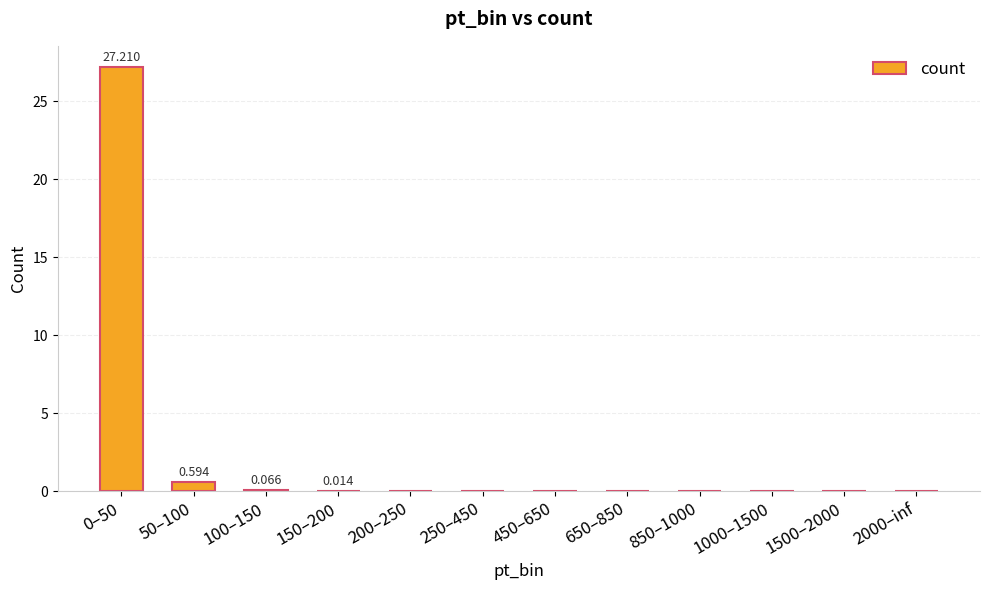

Between 0–50 and 1000–1500, which is larger?

0–50